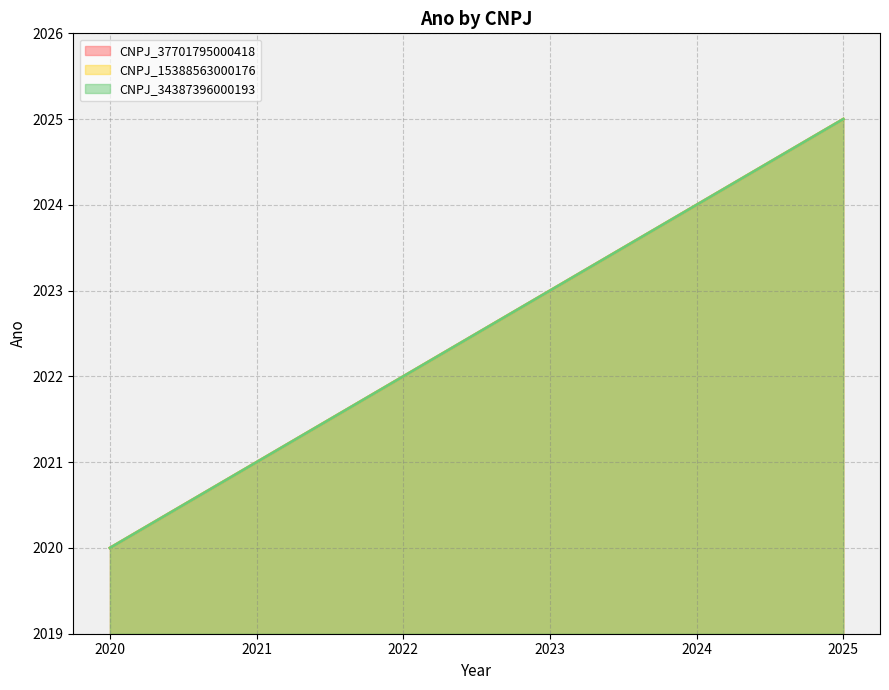

Which series has the widest spread of values?

CNPJ_37701795000418